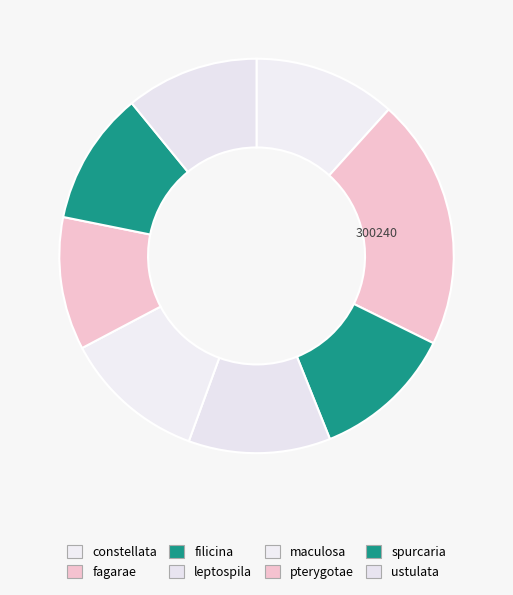

To the nearest percent, what is the difference between the constellata and spurcaria slice percentages?

1%